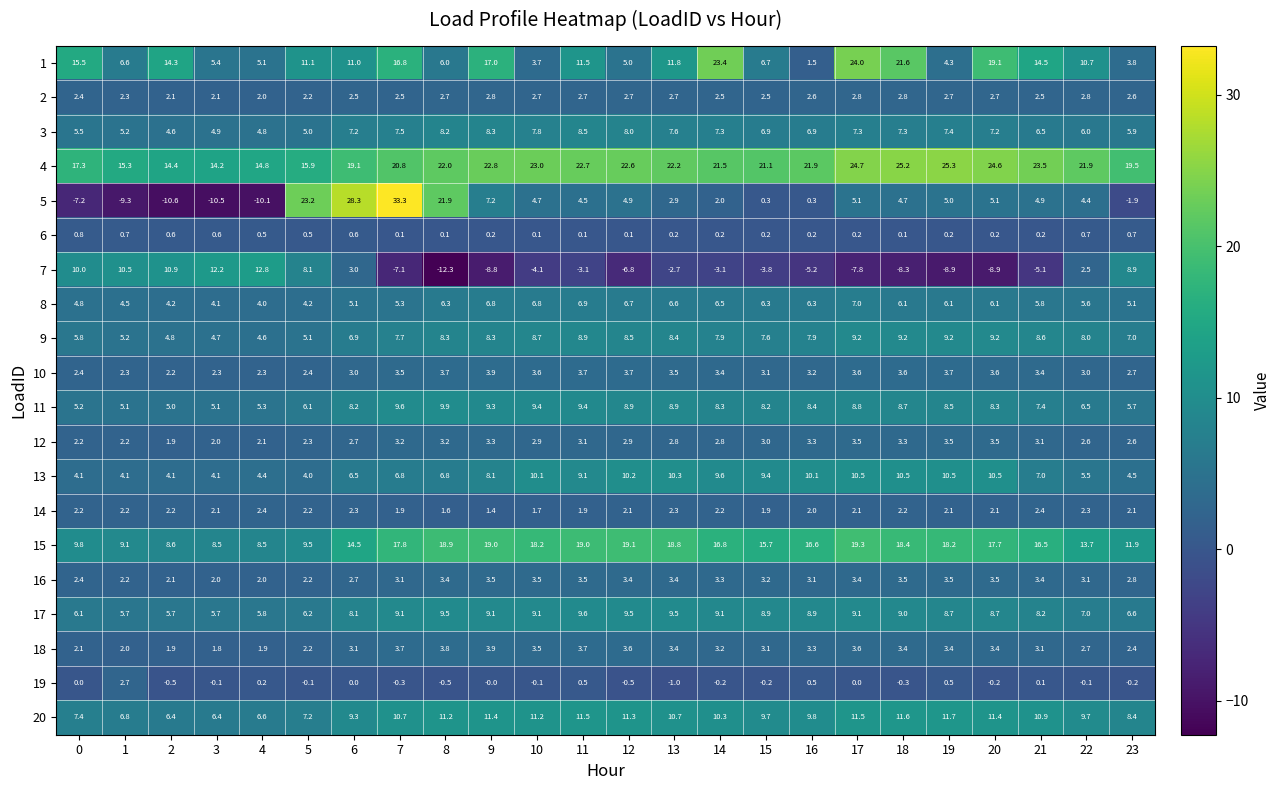

What is the difference between the highest and lowest values at 11?

25.8